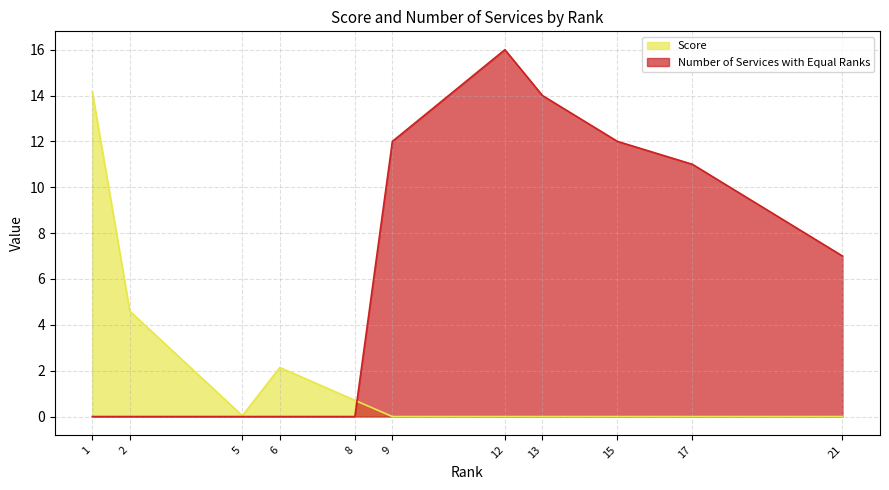

How many values in the Number of Services with Equal Ranks series exceed 7?

5